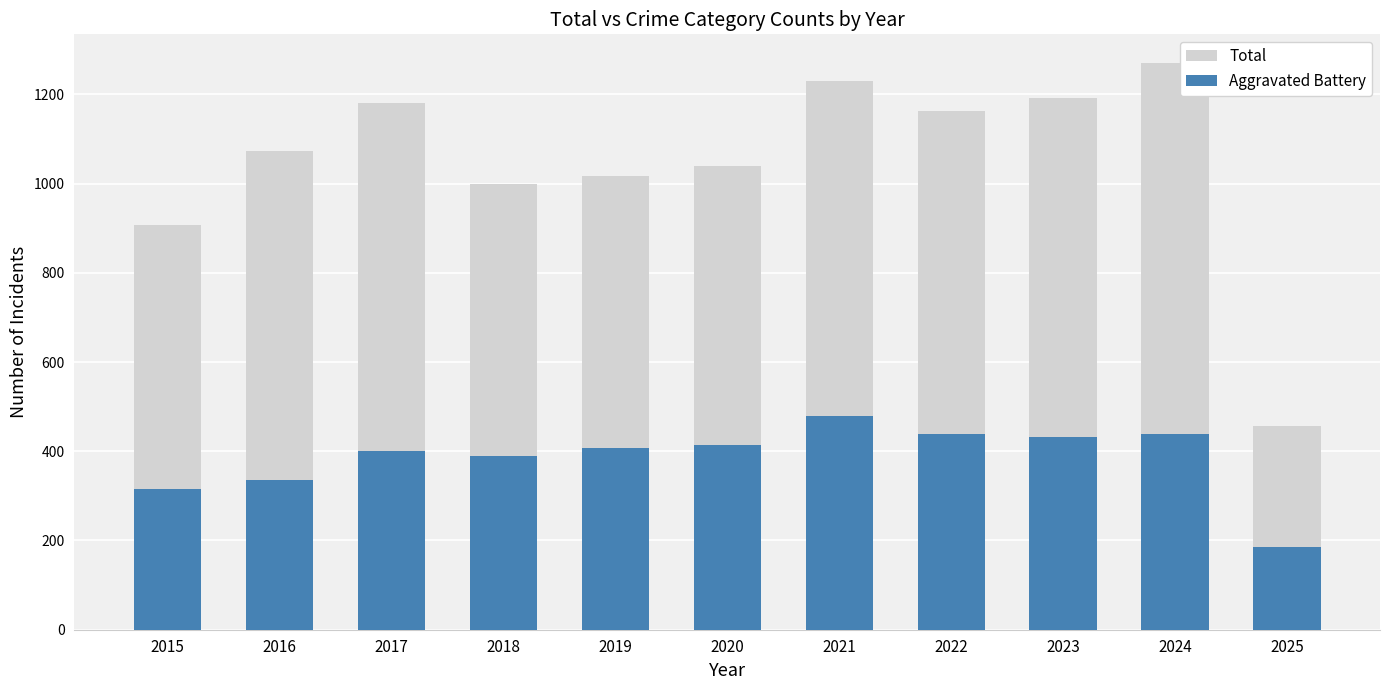

At 2023, list the series in order from smallest to largest.

Aggravated Battery, Total